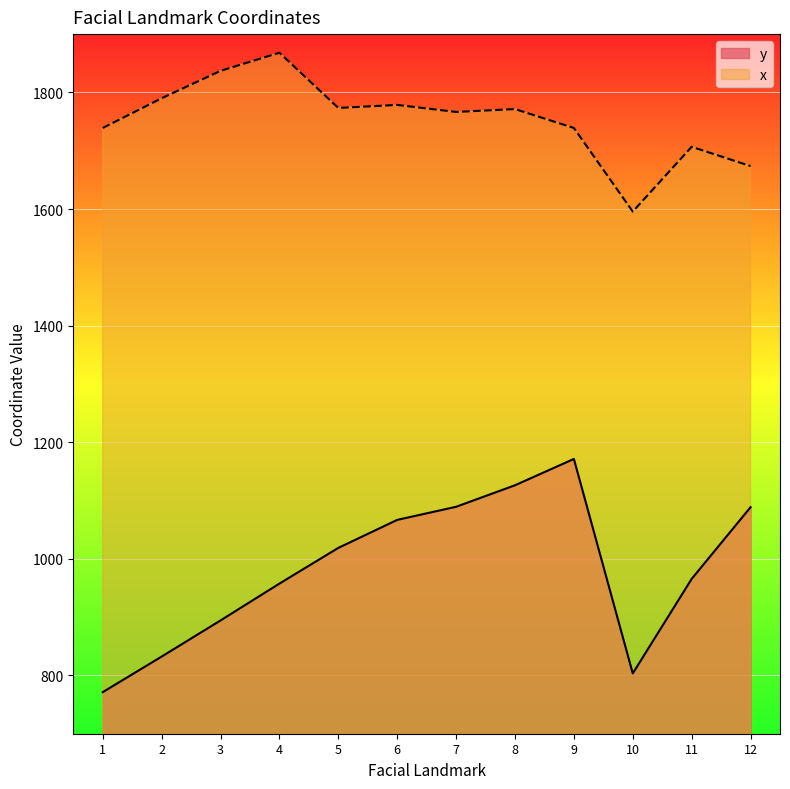

Is it true that y equals 771.3 at 1?

True